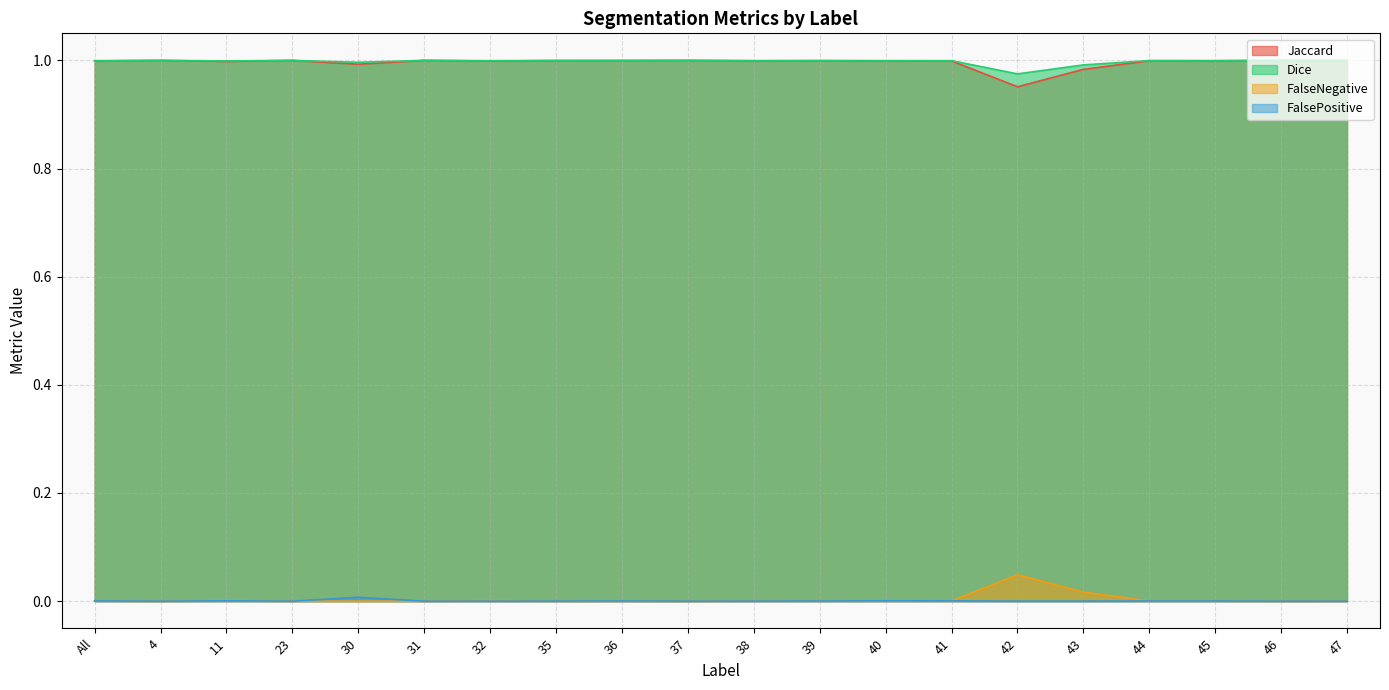

Which has a higher value, 38 or 36?

36